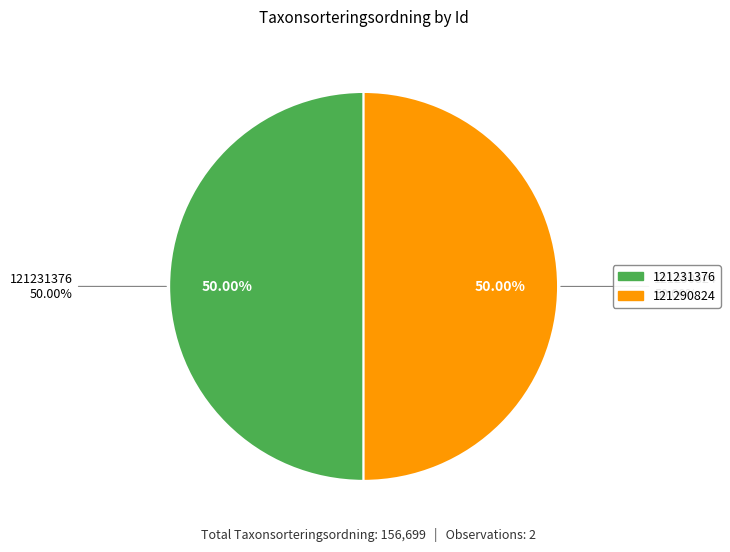

What is the ratio of the value at 121231376 to the value at 121290824?

1.0